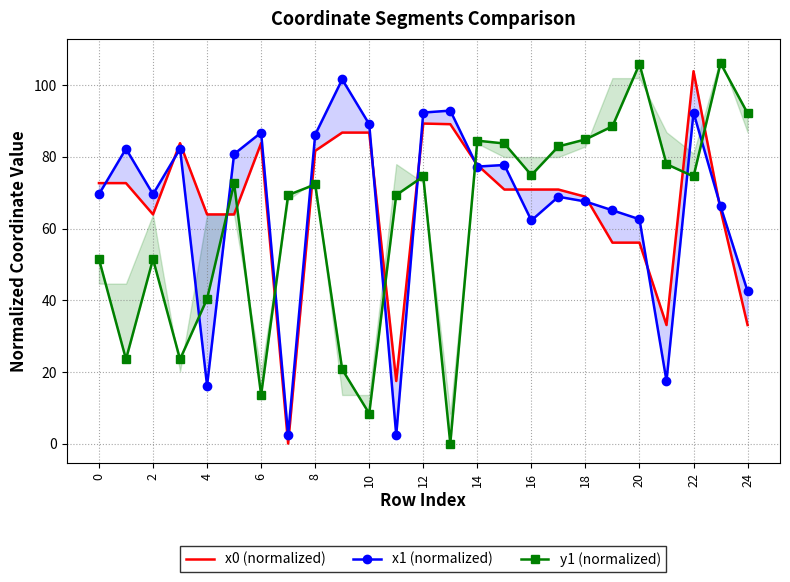

How many values in the x1 (normalized) series are below 69?

11